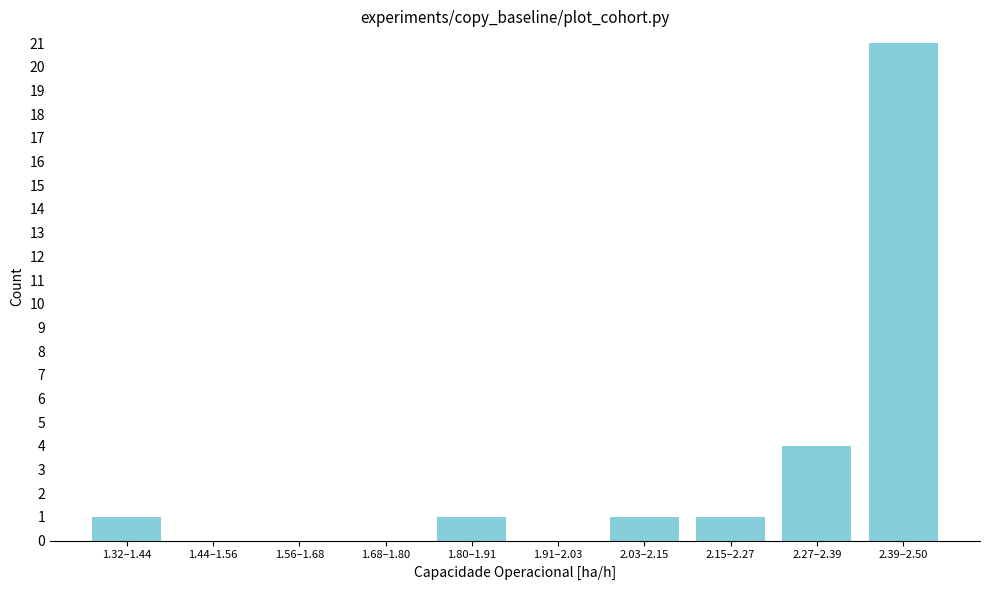

Reading left to right, transcribe all the data shown in this chart.

1.32–1.44=1	1.44–1.56=0	1.56–1.68=0	1.68–1.80=0	1.80–1.91=1	1.91–2.03=0	2.03–2.15=1	2.15–2.27=1	2.27–2.39=4	2.39–2.50=21